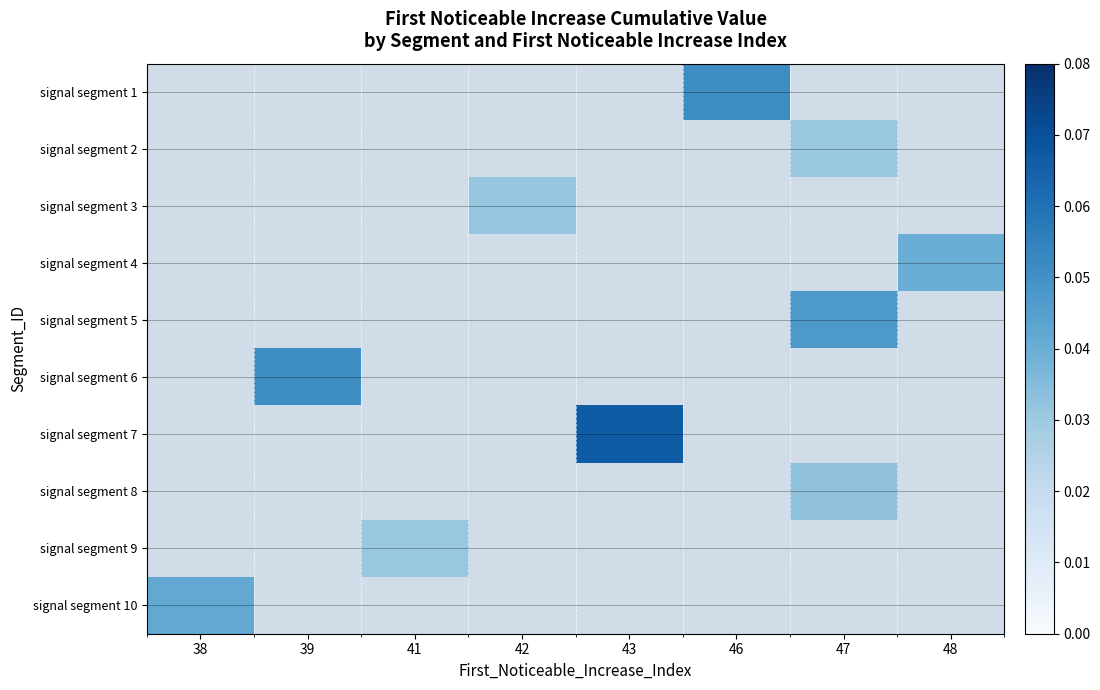

Count the number of data series in this chart.

10